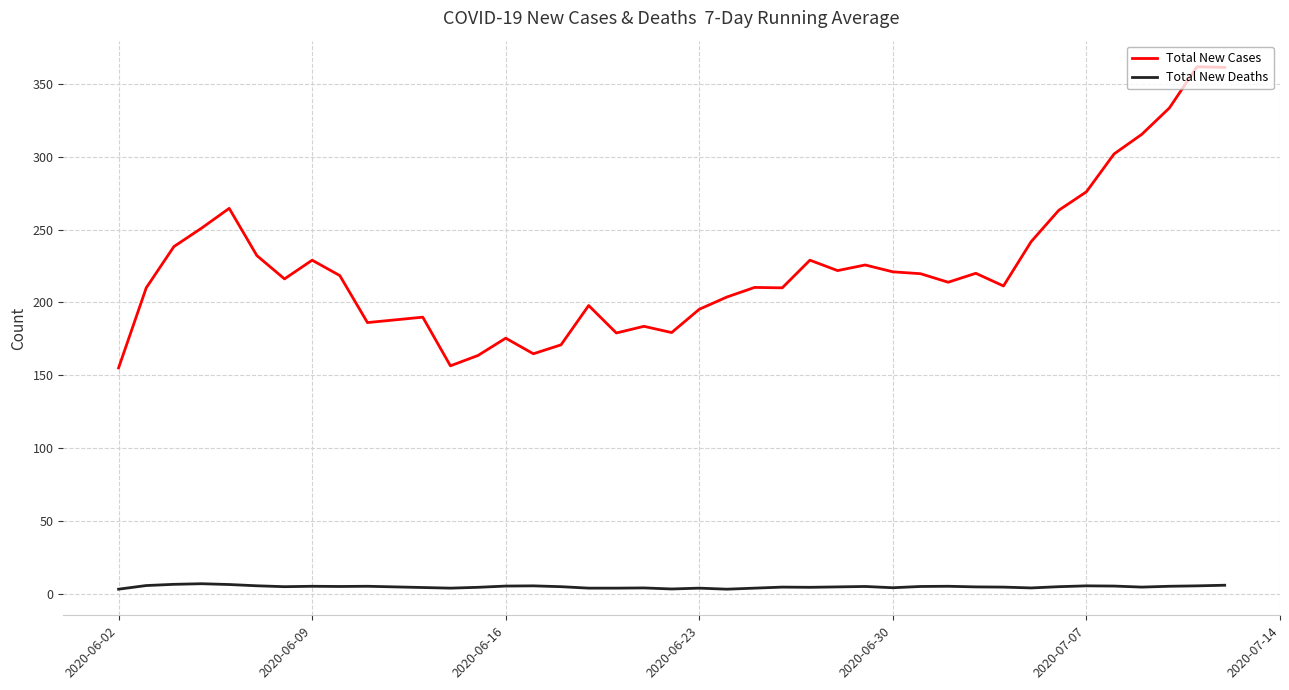

What is the maximum value for Total New Cases?

361.9